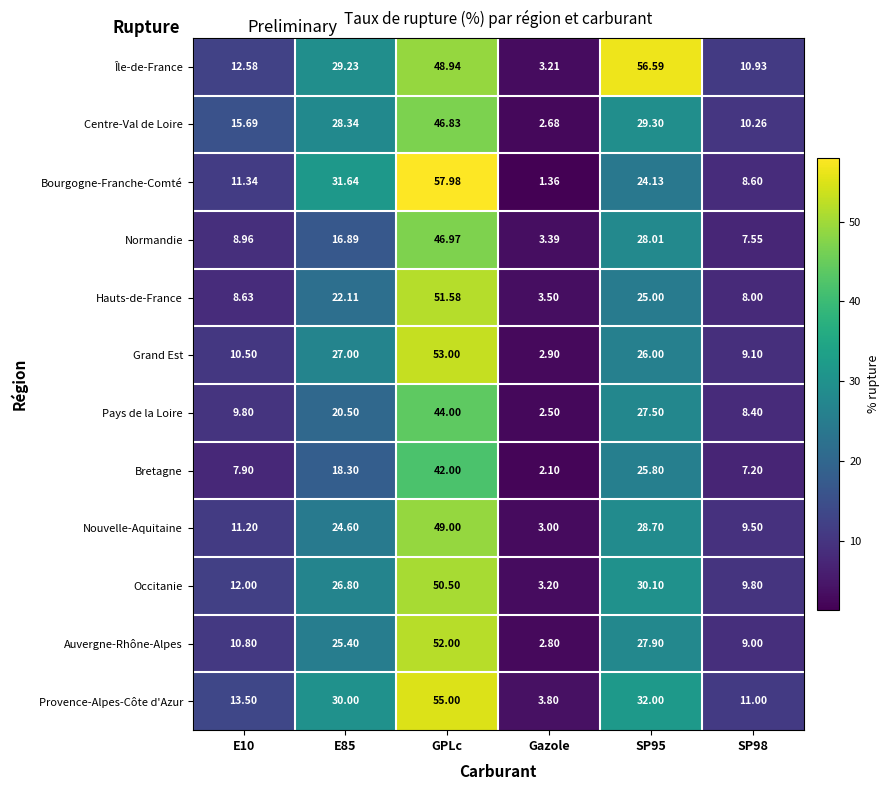

Between E10 and E85, which series saw the biggest shift?

Bourgogne-Franche-Comté